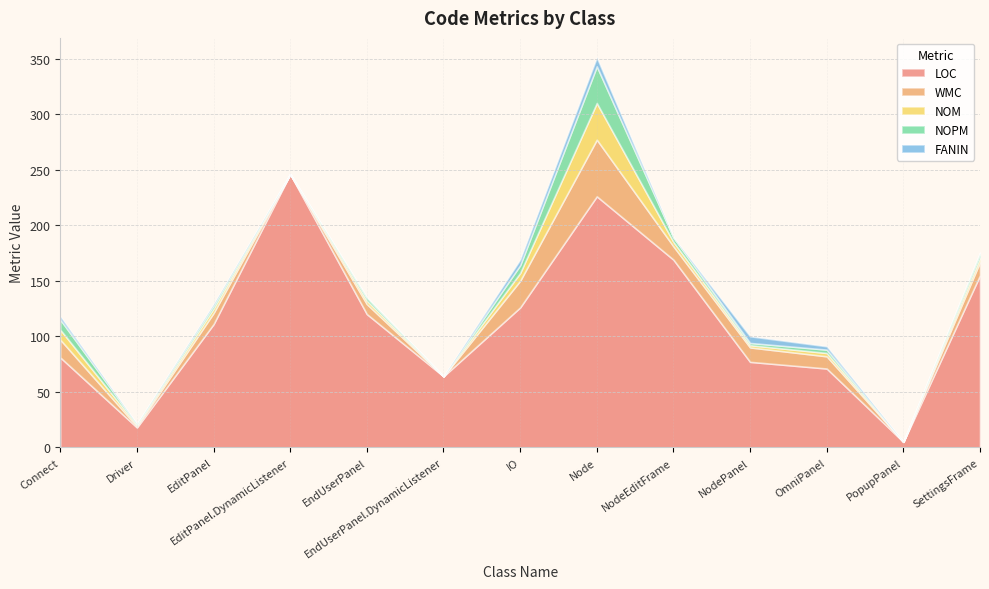

Reading left to right, what are all the values shown in this chart?

LOC: 81	18	111	246	120	64	126	226	169	77	71	5	155
WMC: 16	1	10	0	9	0	24	51	12	13	11	0	12
NOM: 9	1	4	0	3	0	7	33	4	2	3	0	4
NOPM: 9	1	3	0	3	0	7	33	4	2	3	0	4
FANIN: 3	0	1	0	0	0	5	8	0	6	3	0	0